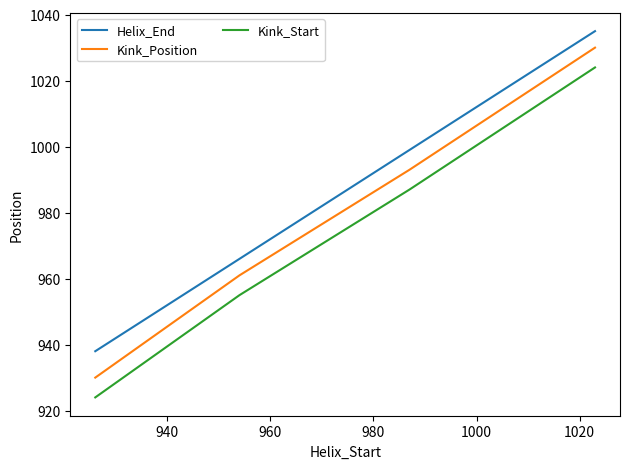

What is the difference between the maximum and minimum values in the Kink_Start series?

100